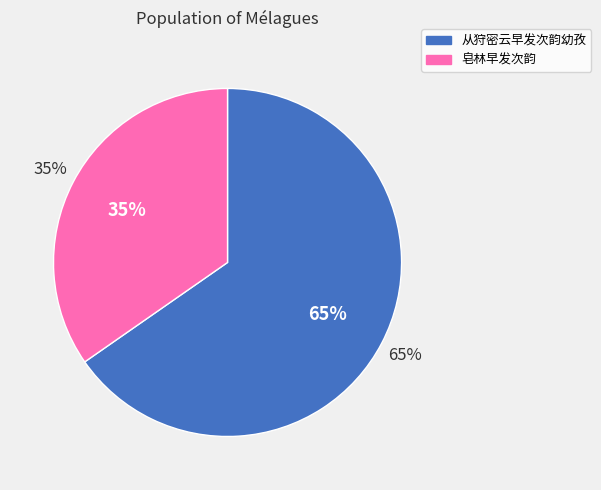

What percentage is NOT represented by 皂林早发次韵?

65.3%